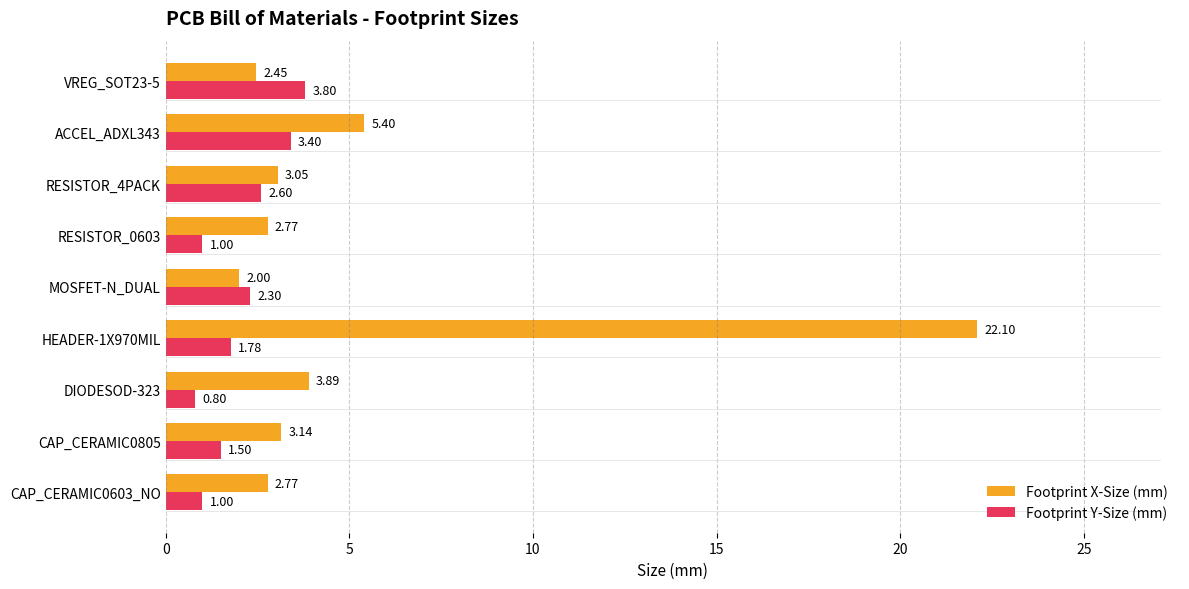

What is the sum of all Footprint Y-Size (mm) values?

18.2